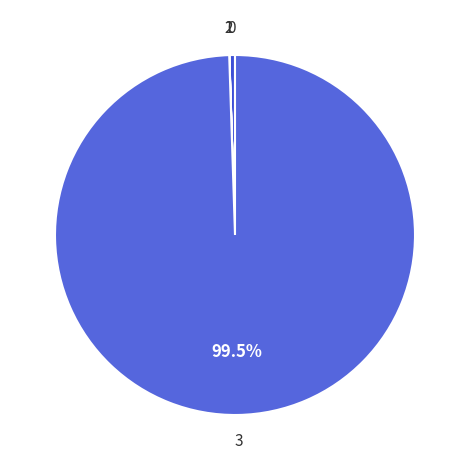

To the nearest percent, what is the average slice percentage?

25%